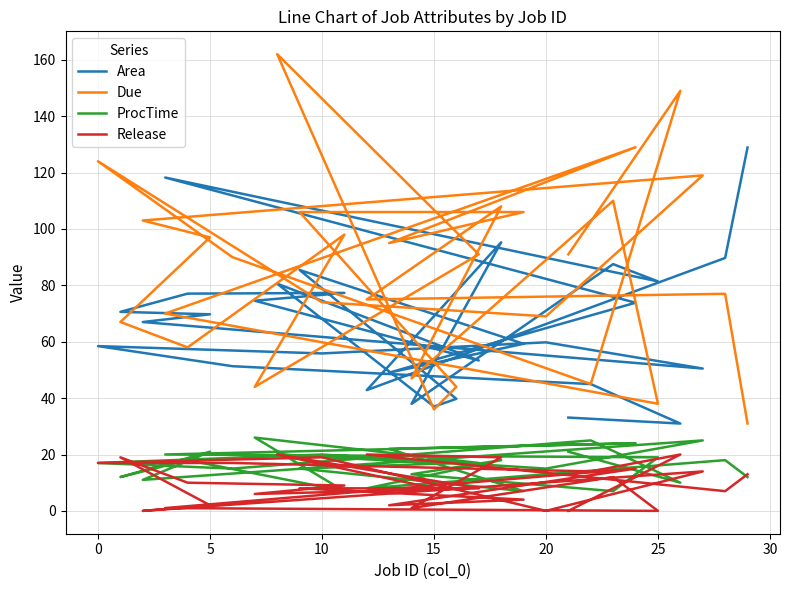

Which series has the largest total across all categories?

Due